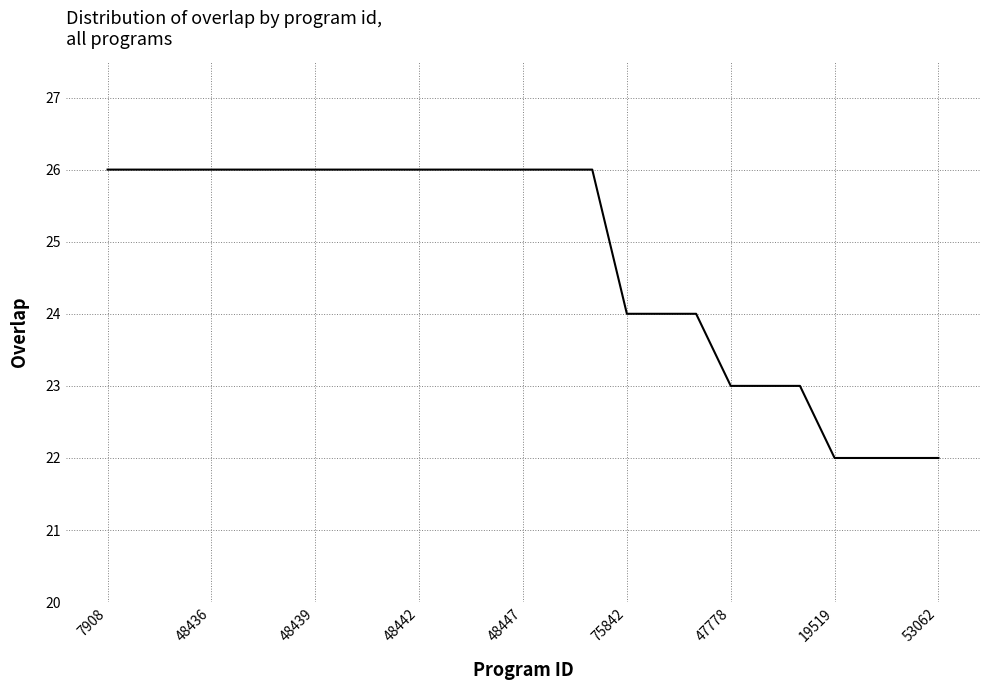

Does the chart have visible grid lines?

Yes